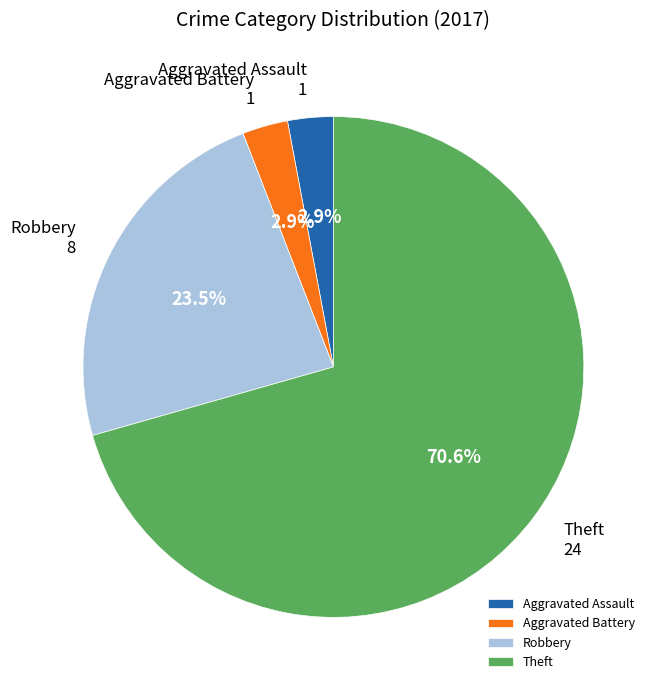

What is the majority slice?

Theft